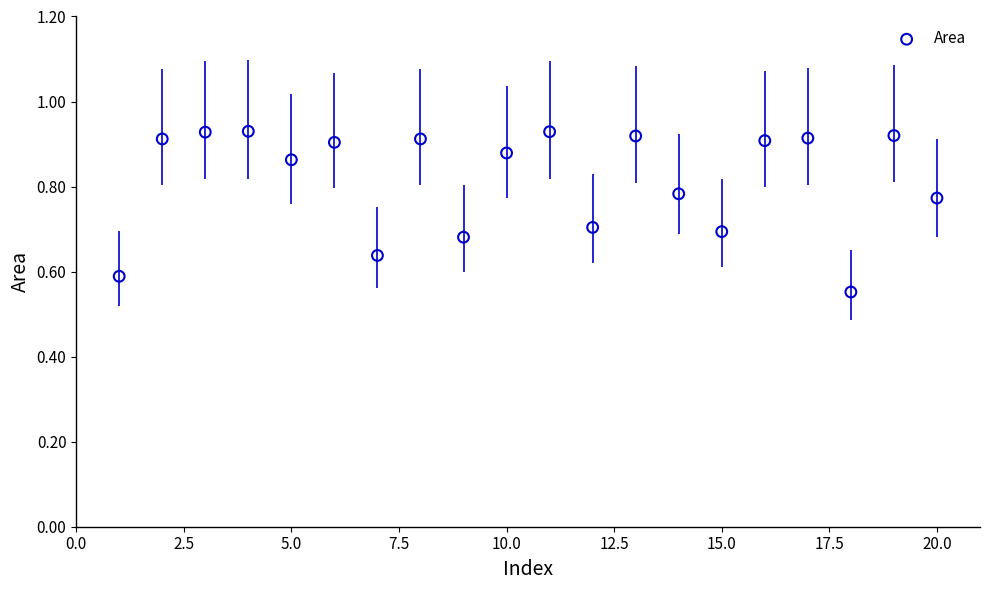

What is the range of X values (max minus min)?

19.0